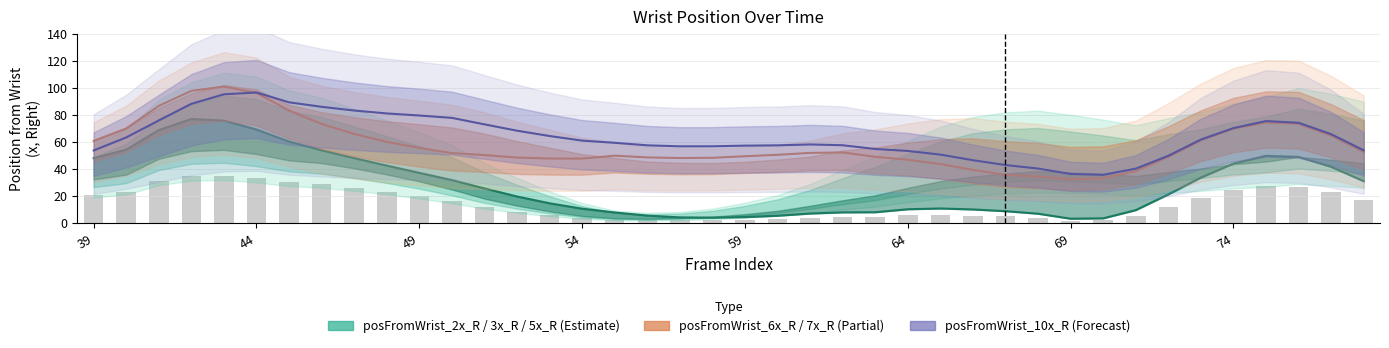

How many data points in posFromWrist_10x_R are less than 60?

20